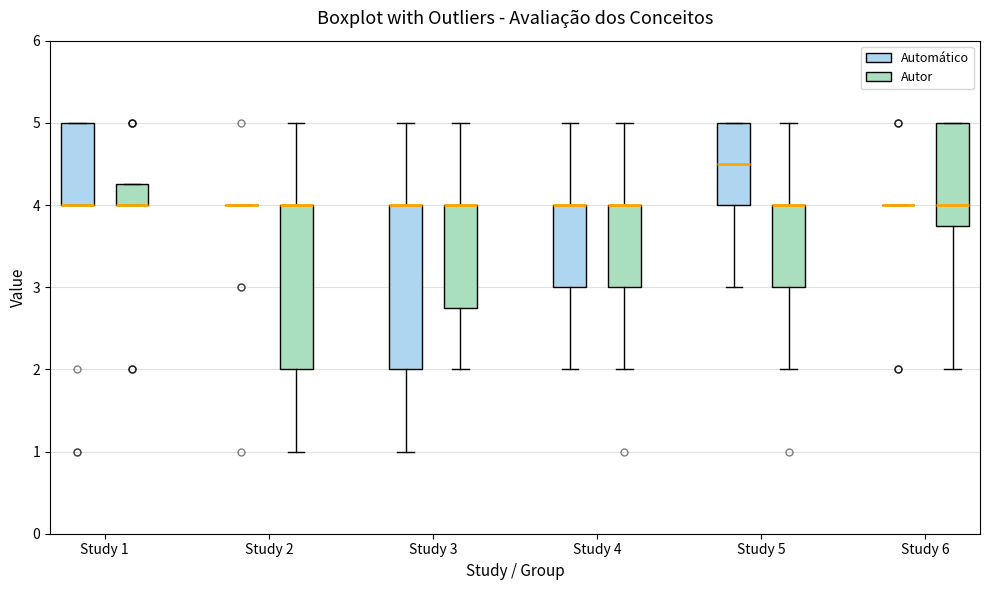

Where is the lower edge of the box for Study 5 (Autor) on the y-axis? The values are not printed on the chart, so give them approximately, as read against the axis.

3.0